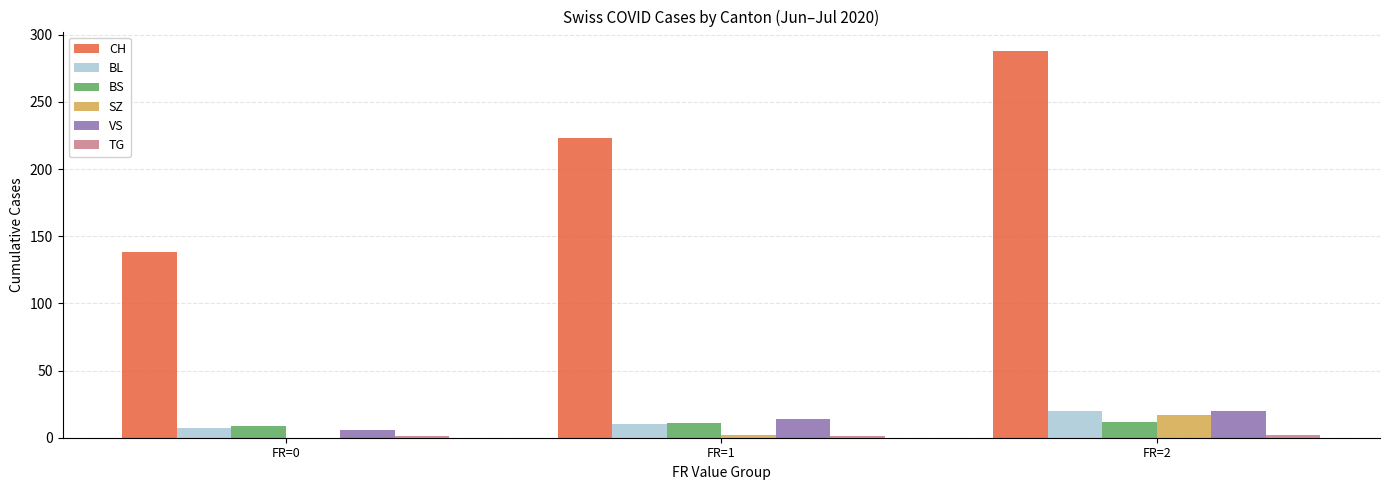

What is the difference between the VS values at FR=2 and FR=1?

6